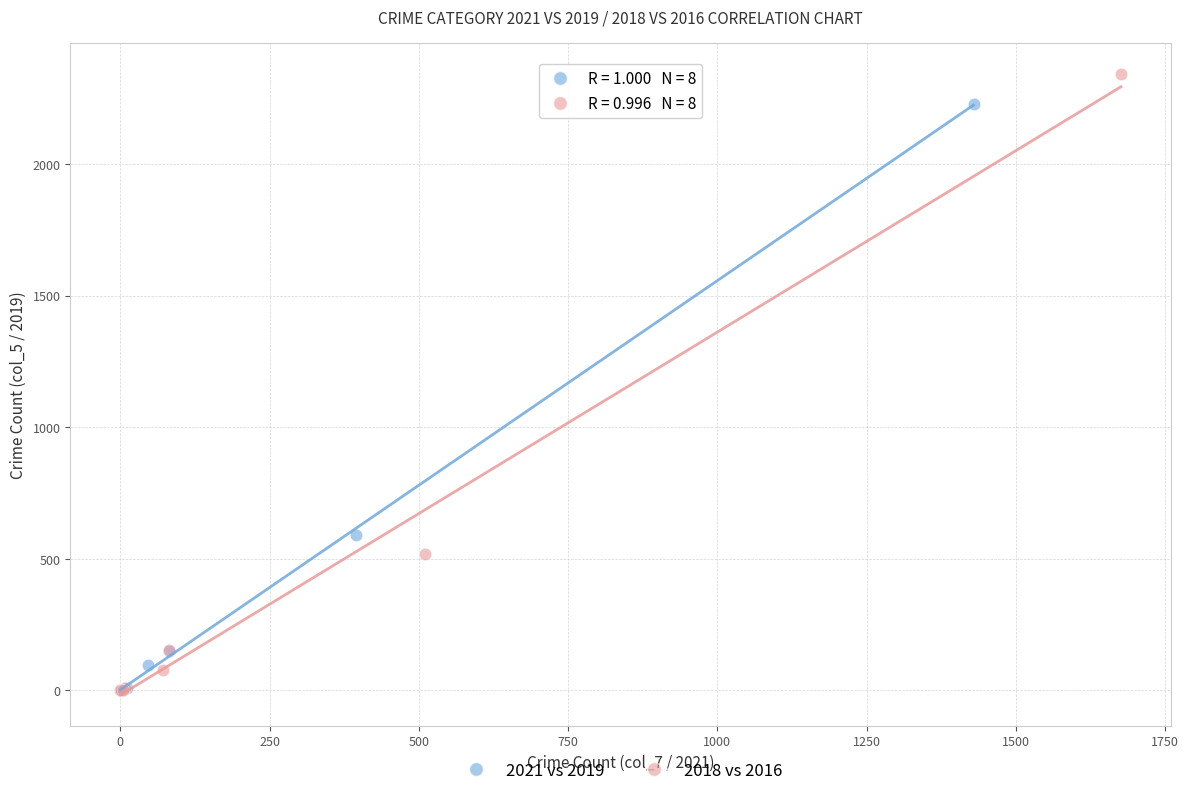

What are all the series names shown in the legend?

2021 vs 2019, 2018 vs 2016